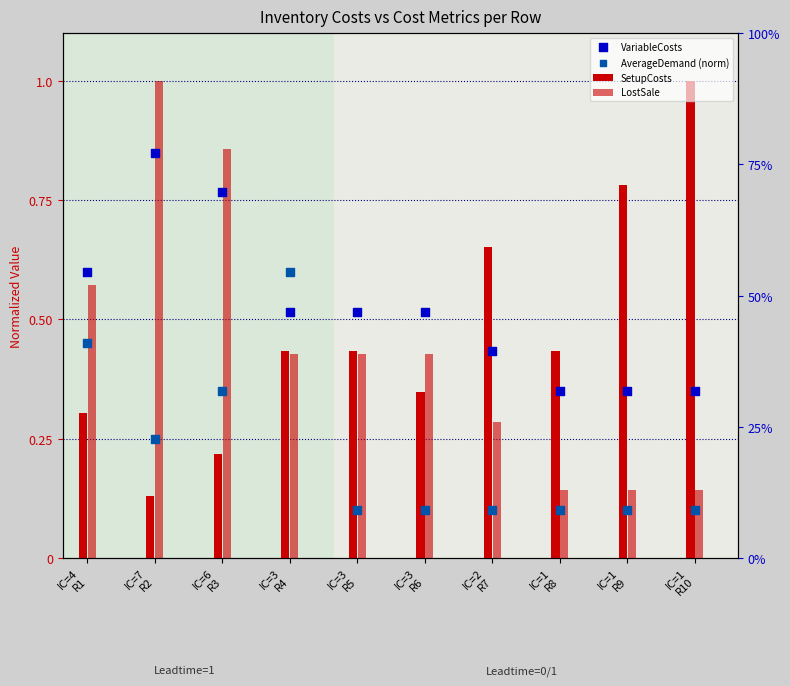

What are all the series names shown in the legend?

SetupCosts, LostSale, VariableCosts, AverageDemand (norm)